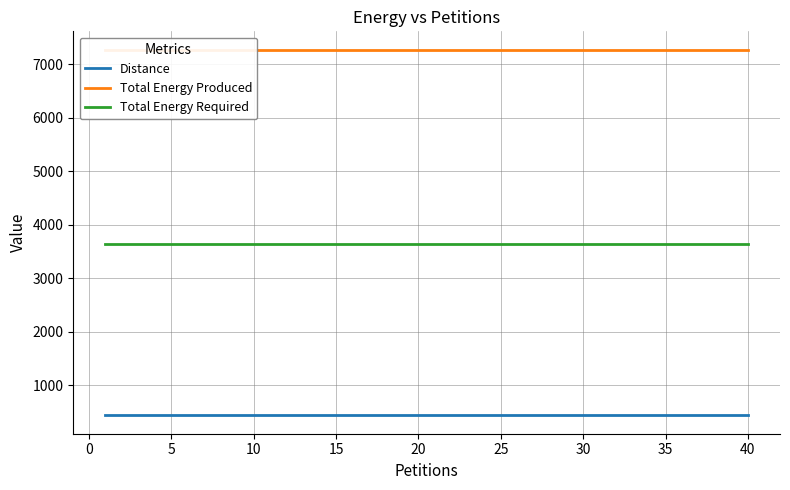

True or false: Total Energy Produced and Total Energy Required intersect in this chart.

False